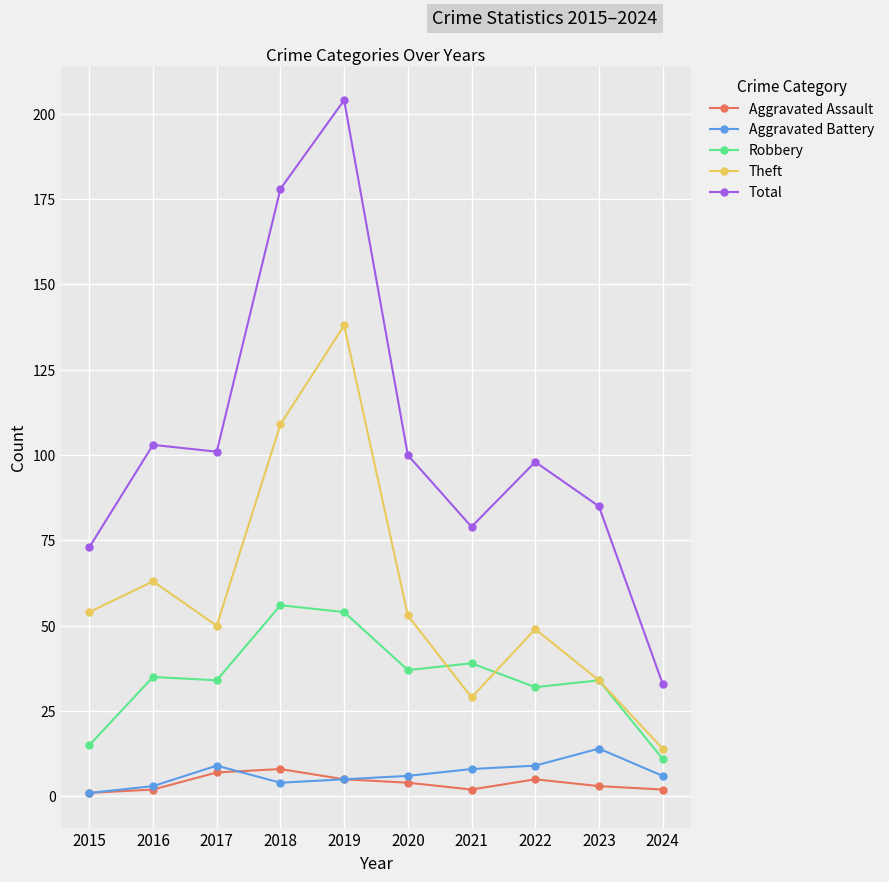

At which category does the chart reach its peak across all series?

2019